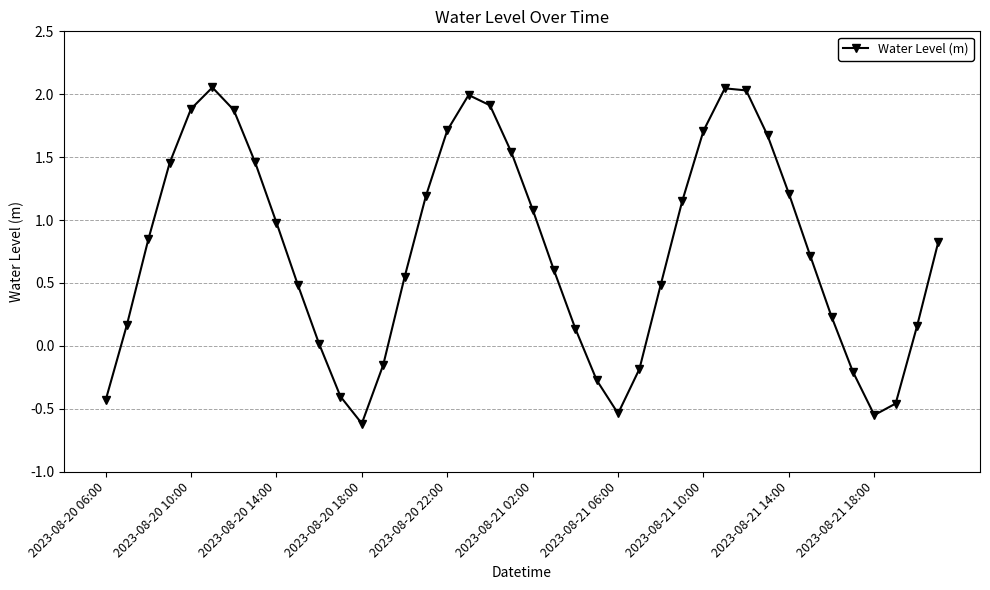

What is the difference between the maximum and minimum values?

2.7